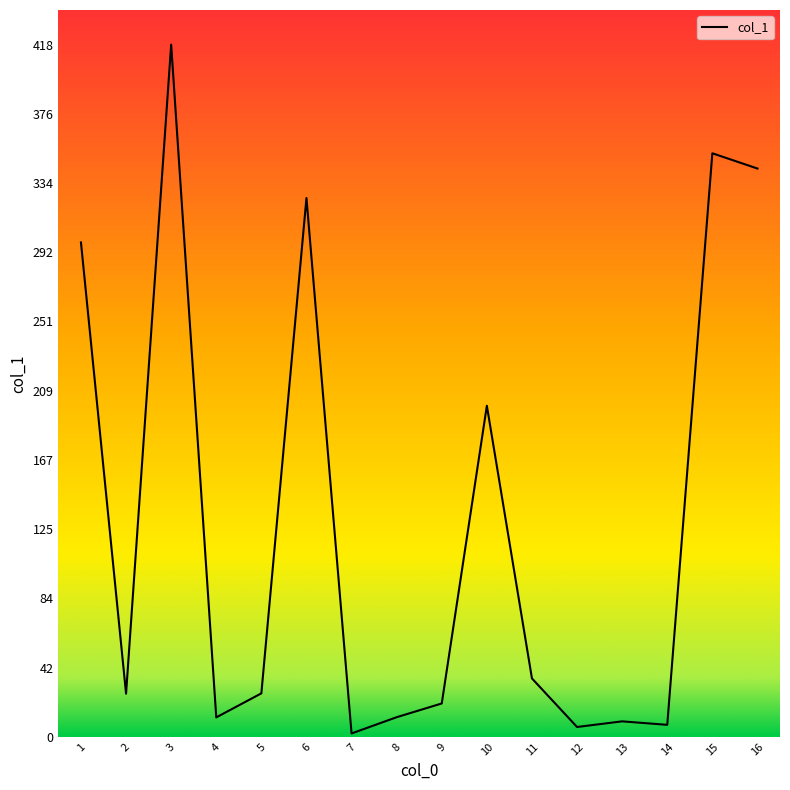

What is the maximum value shown in the chart?

417.8